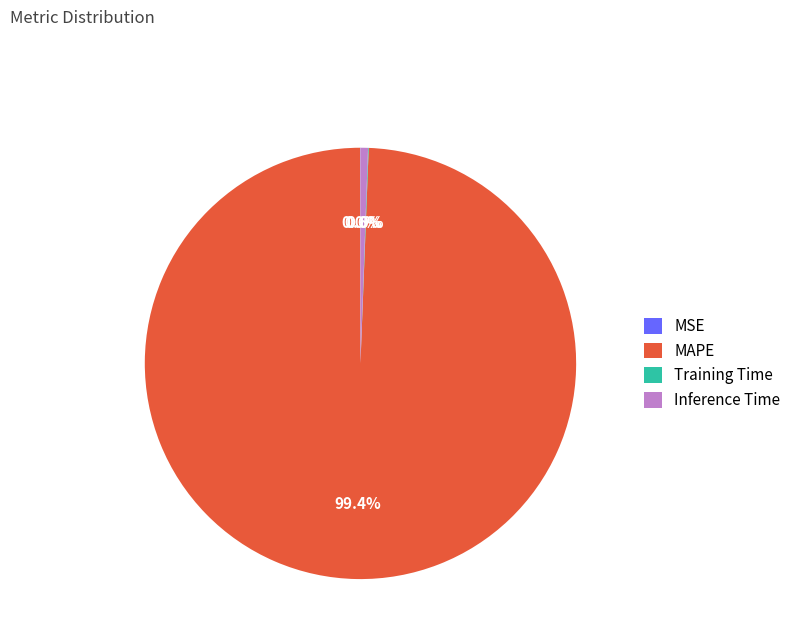

Which category has the biggest portion of the pie?

MAPE